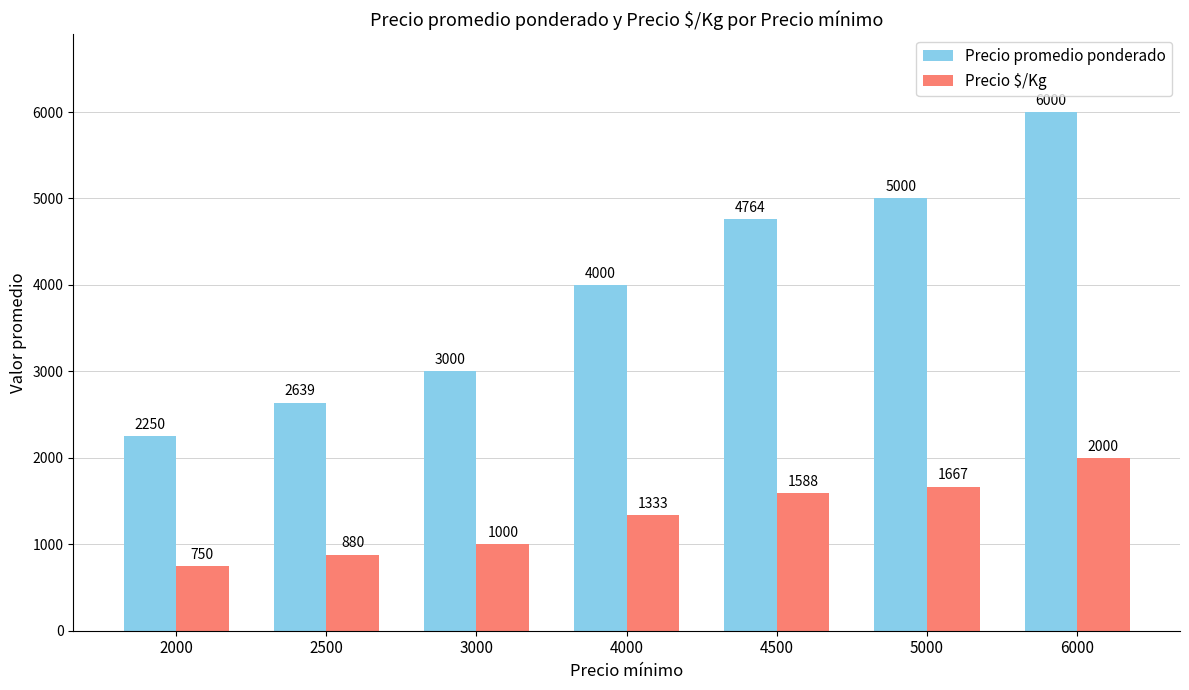

What is the approximate value of Precio promedio ponderado at 5000?

5000